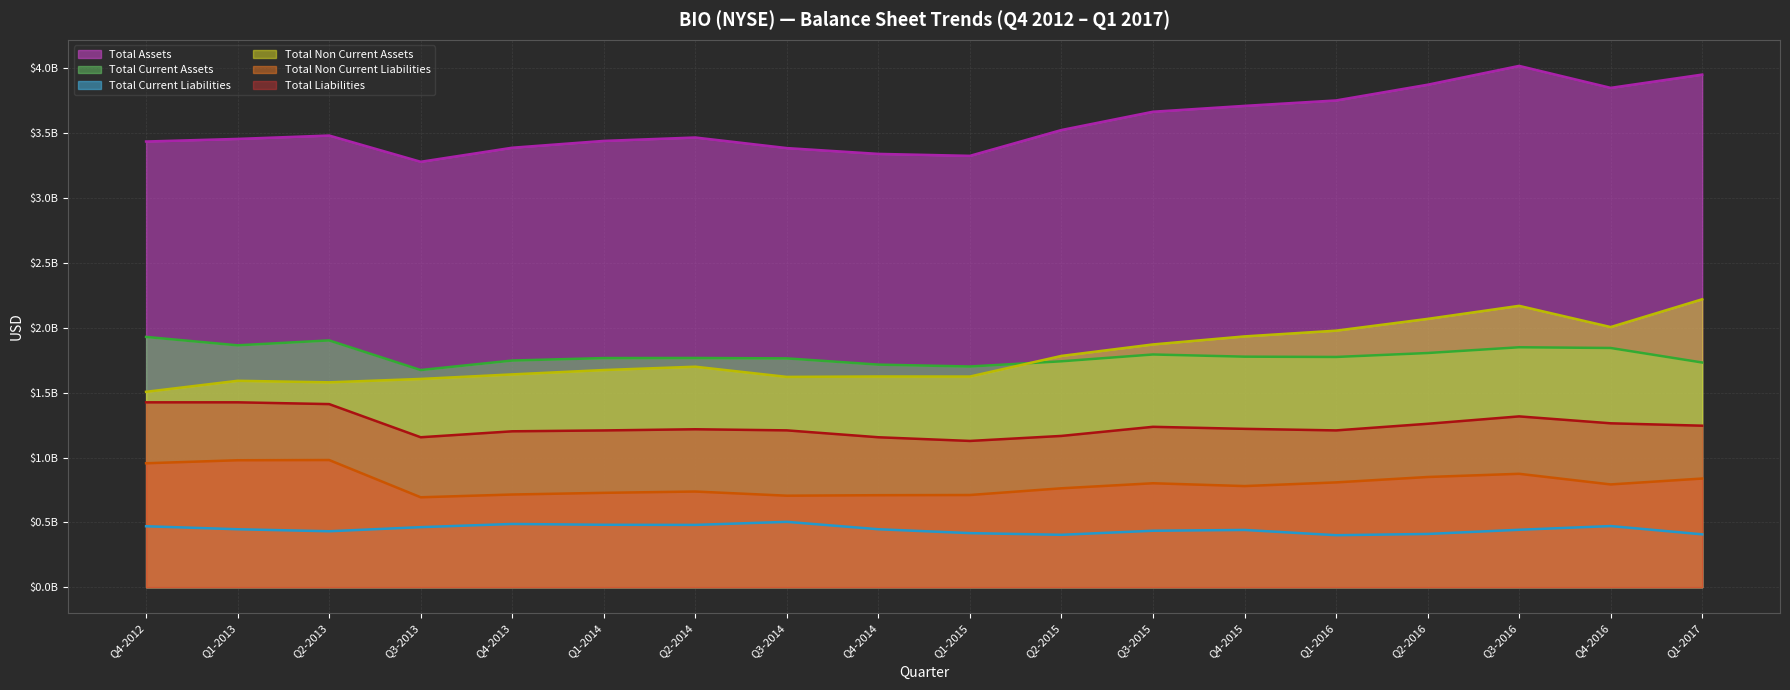

Reading left to right, extract all data points from this chart.

Total Assets: Q4-2012=3436696000	Q1-2013=3456736000	Q2-2013=3482820000	Q3-2013=3280408000	Q4-2013=3388790000	Q1-2014=3441378000	Q2-2014=3467681000	Q3-2014=3386024000	Q4-2014=3341209000	Q1-2015=3326196000	Q2-2015=3525343000	Q3-2015=3666388000	Q4-2015=3711468000	Q1-2016=3753413000	Q2-2016=3874615000	Q3-2016=4019726000	Q4-2016=3850480000	Q1-2017=3952764000
Total Current Assets: Q4-2012=1929932000	Q1-2013=1865180000	Q2-2013=1903036000	Q3-2013=1674543000	Q4-2013=1747856000	Q1-2014=1766810000	Q2-2014=1767494000	Q3-2014=1764445000	Q4-2014=1716367000	Q1-2015=1701844000	Q2-2015=1741928000	Q3-2015=1794416000	Q4-2015=1777596000	Q1-2016=1775264000	Q2-2016=1805688000	Q3-2016=1850103000	Q4-2016=1844524000	Q1-2017=1732571000
Total Current Liabilities: Q4-2012=469920000	Q1-2013=446740000	Q2-2013=431244000	Q3-2013=462885000	Q4-2013=487472000	Q1-2014=481251000	Q2-2014=480248000	Q3-2014=503783000	Q4-2014=446761000	Q1-2015=416882000	Q2-2015=403894000	Q3-2015=435235000	Q4-2015=441351000	Q1-2016=400888000	Q2-2016=410405000	Q3-2016=442718000	Q4-2016=471322000	Q1-2017=407504000
Total Non Current Assets: Q4-2012=1506764000	Q1-2013=1591556000	Q2-2013=1579784000	Q3-2013=1605865000	Q4-2013=1640934000	Q1-2014=1674568000	Q2-2014=1700187000	Q3-2014=1621579000	Q4-2014=1624842000	Q1-2015=1624352000	Q2-2015=1783415000	Q3-2015=1871972000	Q4-2015=1933872000	Q1-2016=1978149000	Q2-2016=2068927000	Q3-2016=2169623000	Q4-2016=2005956000	Q1-2017=2220193000
Total Non Current Liabilities: Q4-2012=955563000	Q1-2013=978846000	Q2-2013=980635000	Q3-2013=693283000	Q4-2013=714596000	Q1-2014=727524000	Q2-2014=737559000	Q3-2014=705511000	Q4-2014=709362000	Q1-2015=710801000	Q2-2015=762552000	Q3-2015=801432000	Q4-2015=779688000	Q1-2016=808076000	Q2-2016=849669000	Q3-2016=874317000	Q4-2016=792423000	Q1-2017=837799000
Total Liabilities: Q4-2012=1425483000	Q1-2013=1425586000	Q2-2013=1411879000	Q3-2013=1156168000	Q4-2013=1202068000	Q1-2014=1208775000	Q2-2014=1217807000	Q3-2014=1209294000	Q4-2014=1156123000	Q1-2015=1127683000	Q2-2015=1166446000	Q3-2015=1236667000	Q4-2015=1221039000	Q1-2016=1208964000	Q2-2016=1260074000	Q3-2016=1317035000	Q4-2016=1263745000	Q1-2017=1245303000